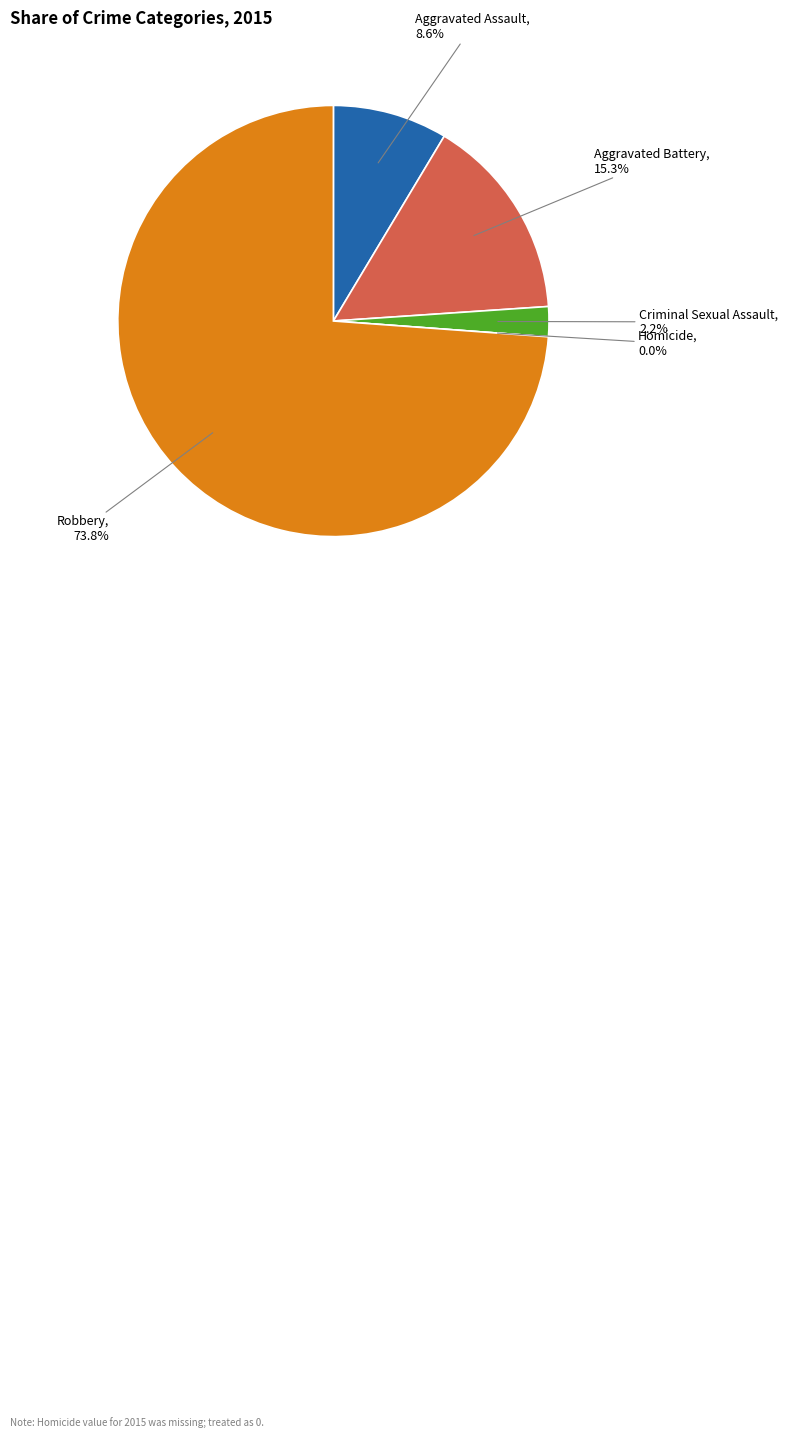

Is it true that Homicide is 12% of the pie?

False